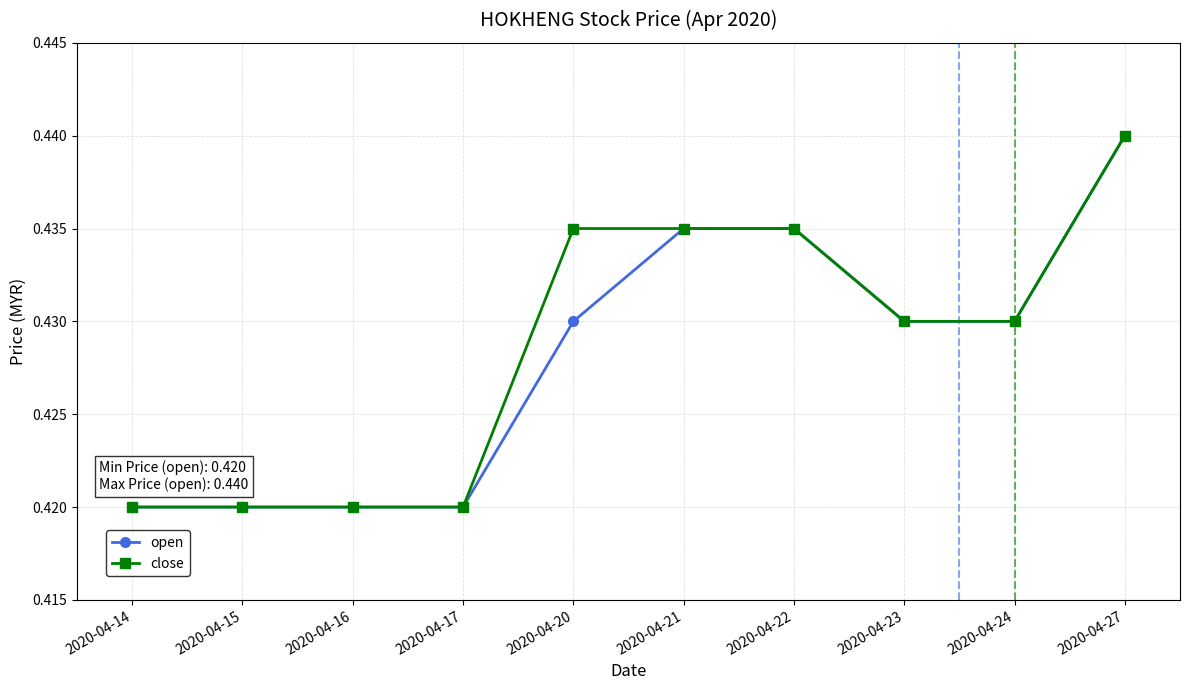

What are all the series names shown in the legend?

open, close